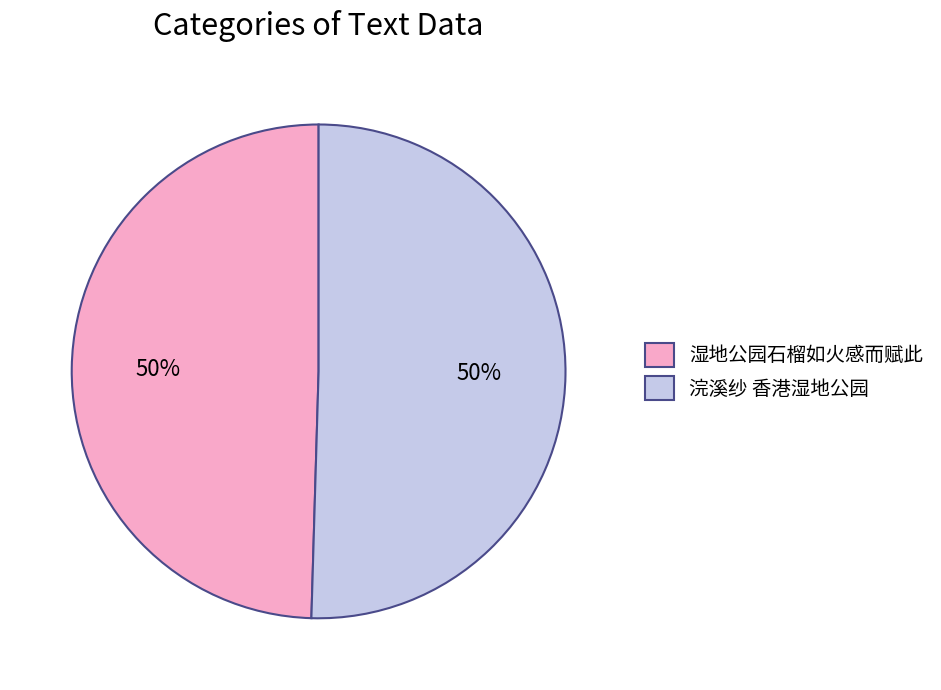

To the nearest percent, what is the average slice percentage?

50%